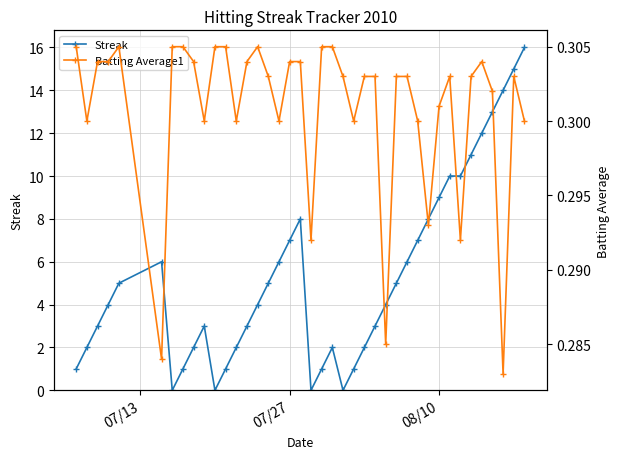

True or false: Streak has more than 2 points higher than both neighbors.

True